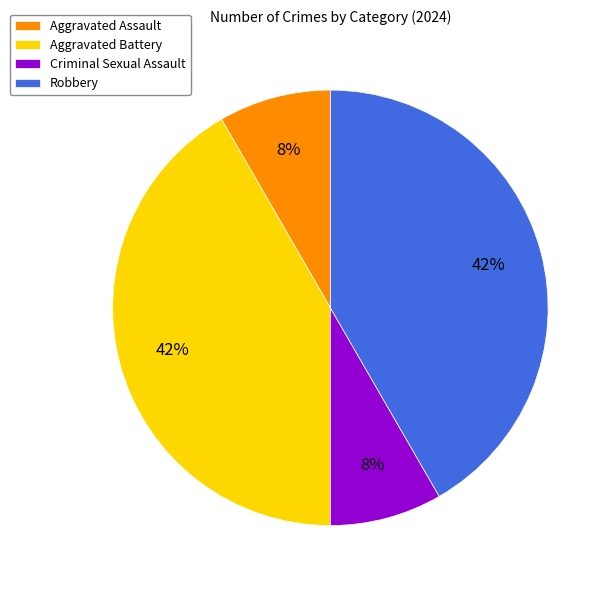

Is it true that Criminal Sexual Assault is 8% of the pie?

True